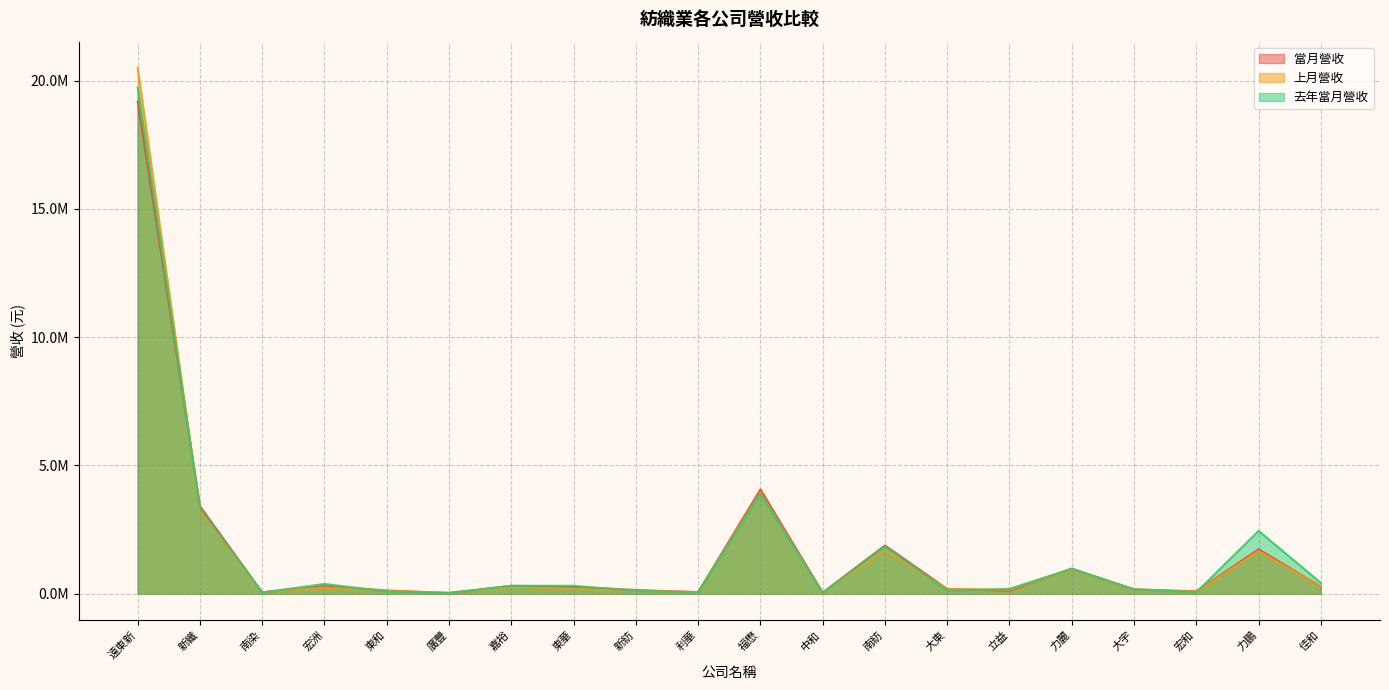

Reading left to right, transcribe all the data shown in this chart.

當月營收: 遠東新=19188103	新纖=3412522	南染=47990	宏洲=296194	東和=125704	廣豐=19035	嘉裕=304716	東華=268366	新紡=144373	利華=61312	福懋=4068712	中和=44277	南紡=1884121	大東=184409	立益=119156	力麗=977940	大宇=167598	宏和=92595	力鵬=1734514	佳和=275601
上月營收: 遠東新=20495476	新纖=3216898	南染=57451	宏洲=237343	東和=114610	廣豐=33950	嘉裕=260367	東華=187733	新紡=115953	利華=54300	福懋=3928669	中和=43306	南紡=1678513	大東=171910	立益=157125	力麗=947691	大宇=169785	宏和=75483	力鵬=1653927	佳和=287373
去年當月營收: 遠東新=19735696	新纖=3322194	南染=46579	宏洲=379067	東和=85834	廣豐=34326	嘉裕=307695	東華=306146	新紡=109340	利華=52170	福懋=3899104	中和=34103	南紡=1846262	大東=113863	立益=190466	力麗=968728	大宇=167335	宏和=56784	力鵬=2450843	佳和=419998